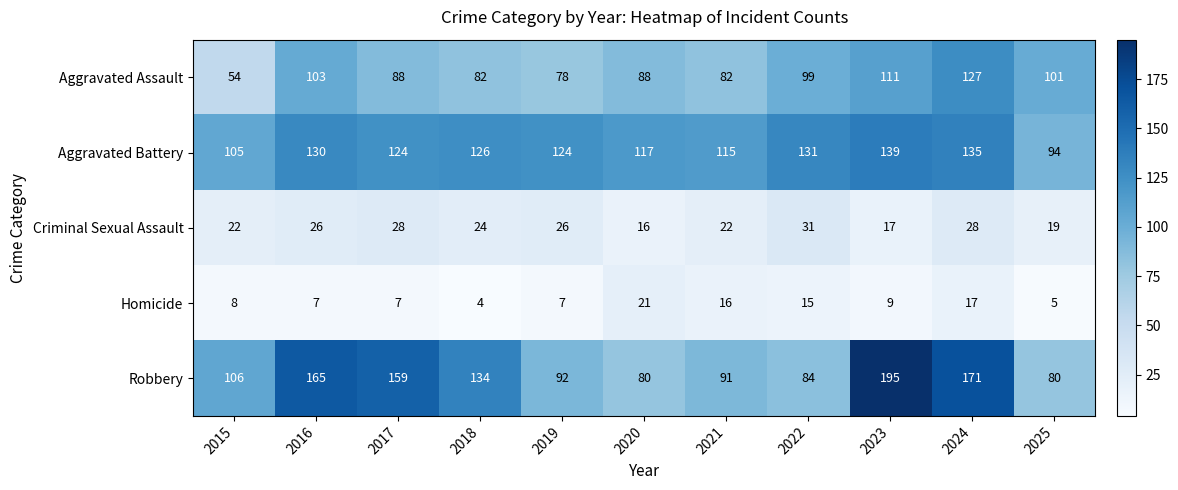

What is the difference between the Homicide values at 2018 and 2021?

12